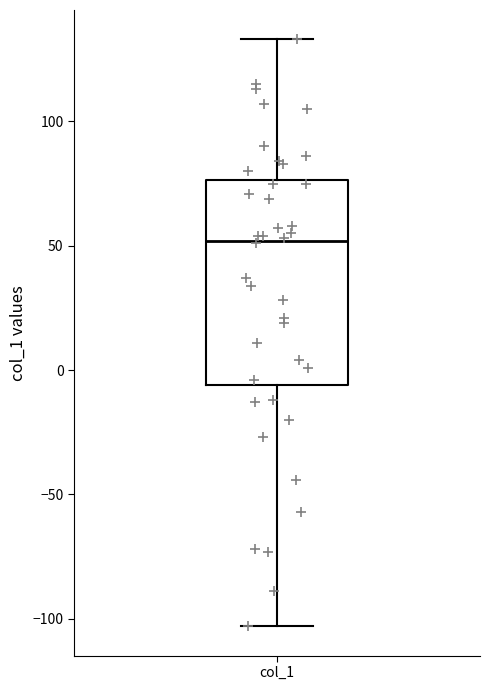

Where does the lower whisker of the box for col_1 end on the y-axis? The values are not printed on the chart, so give them approximately, as read against the axis.

-105